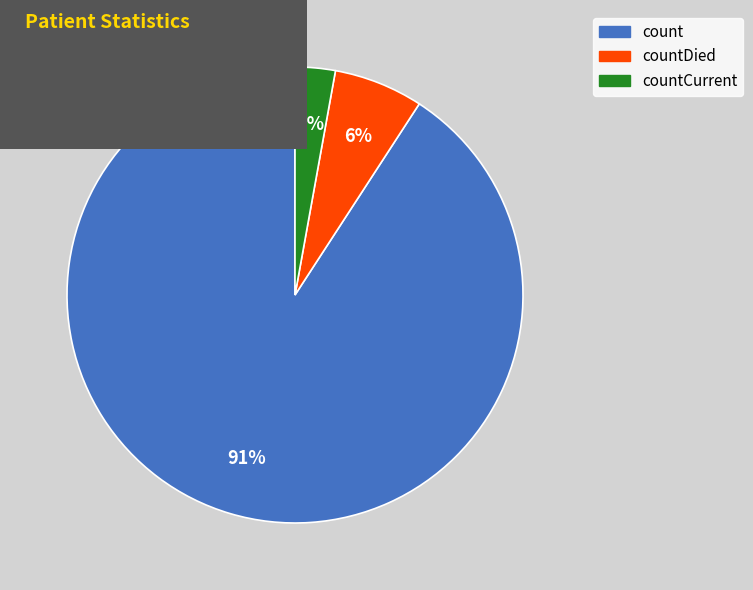

To the nearest percent, what is the difference between the largest and smallest slice percentages?

88%